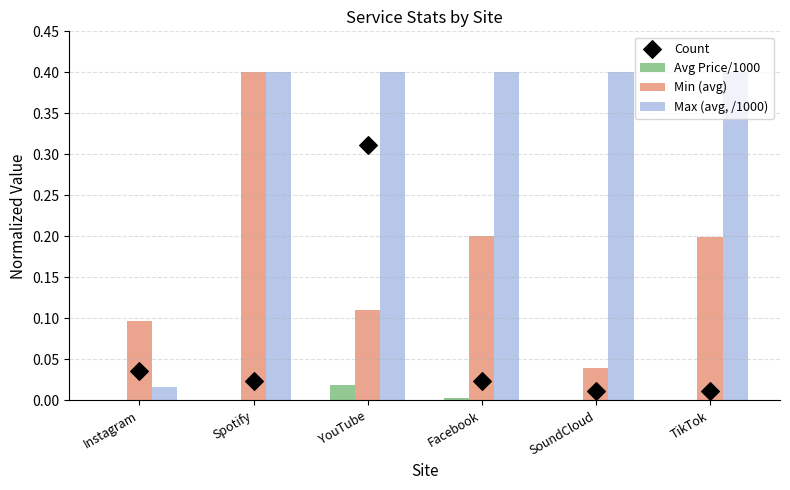

Is the value of Avg Price/1000 at TikTok greater than the value of Count at YouTube?

No